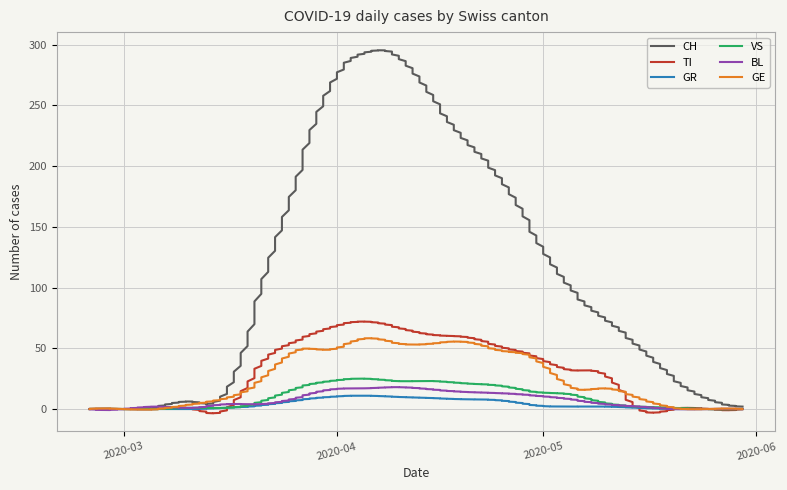

List the labels in order of BL value, smallest first.

2020-02-25, 2020-03-01, 2020-05-20, 2020-05-25, 2020-05-30, 2020-03-11, 2020-03-06, 2020-05-15, 2020-03-16, 2020-03-21, 2020-05-10, 2020-05-05, 2020-03-26, 2020-04-30, 2020-04-25, 2020-04-20, 2020-03-31, 2020-04-15, 2020-04-05, 2020-04-10